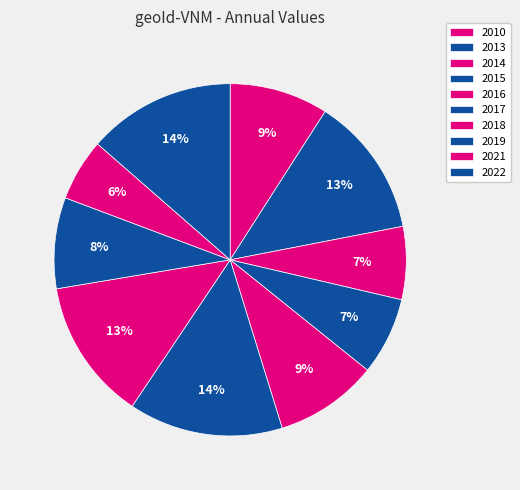

To the nearest percent, what is the combined percentage of 2019 and 2010?

17%